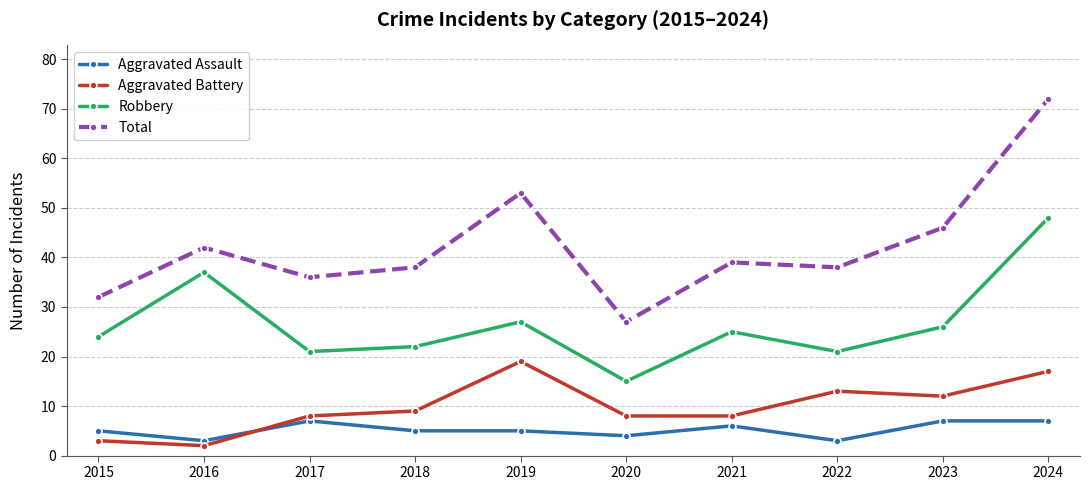

At which label does Total reach its peak?

2024